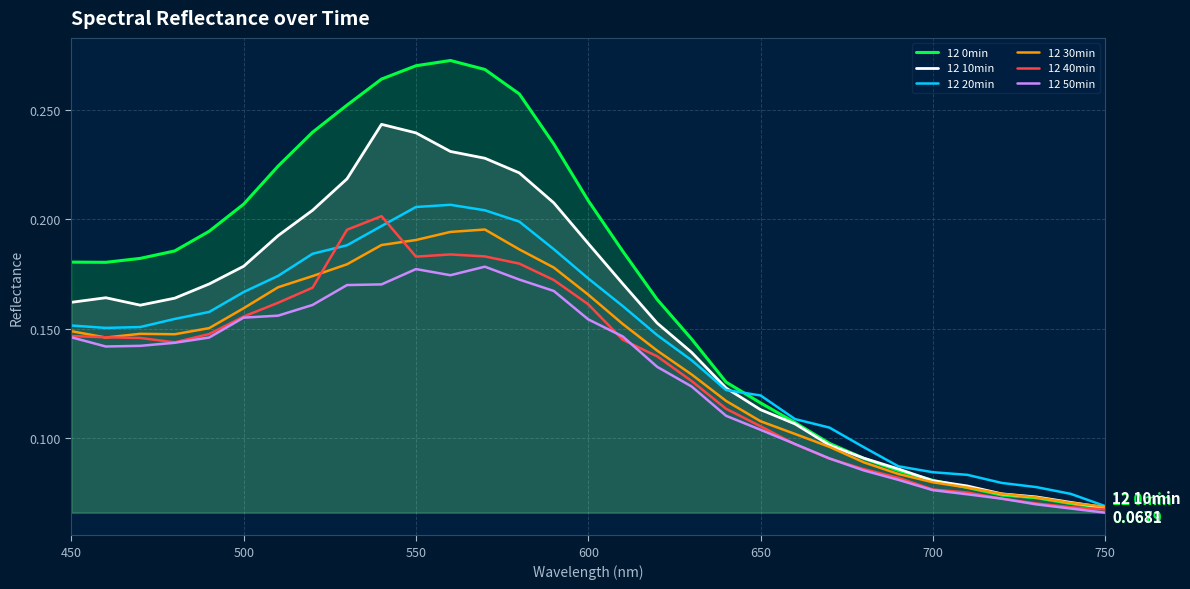

At how many categories does at least one series exceed 0?

31